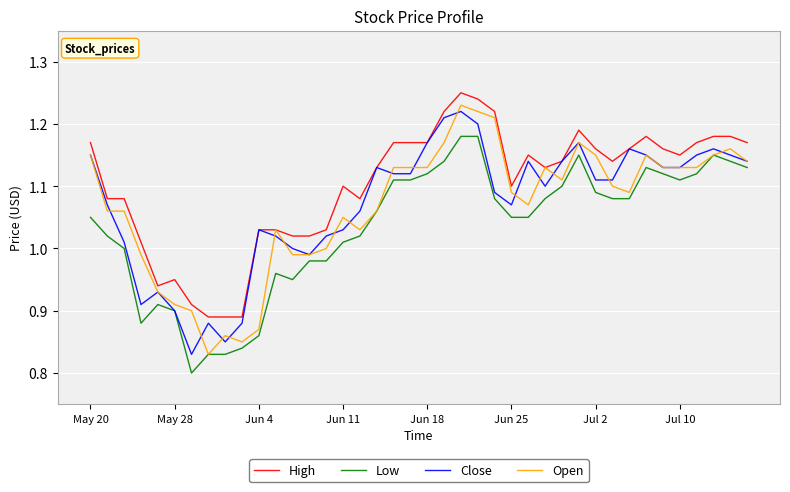

What is the difference between the maximum and minimum values in the Low series?

0.4